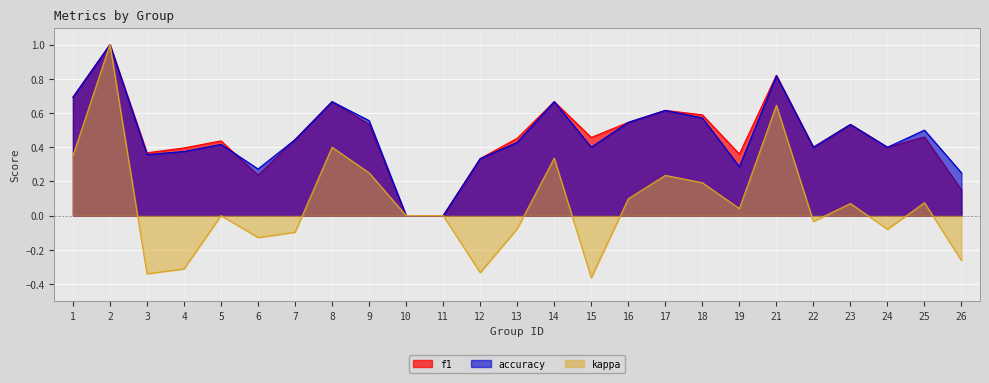

True or false: f1 has more than 2 points higher than both neighbors.

True